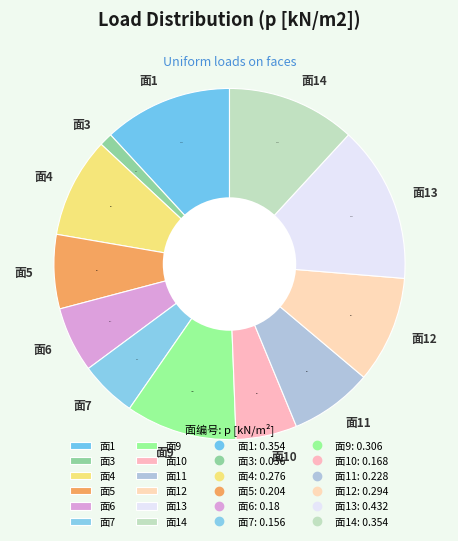

Between 面13 and 面14, which is larger?

面13